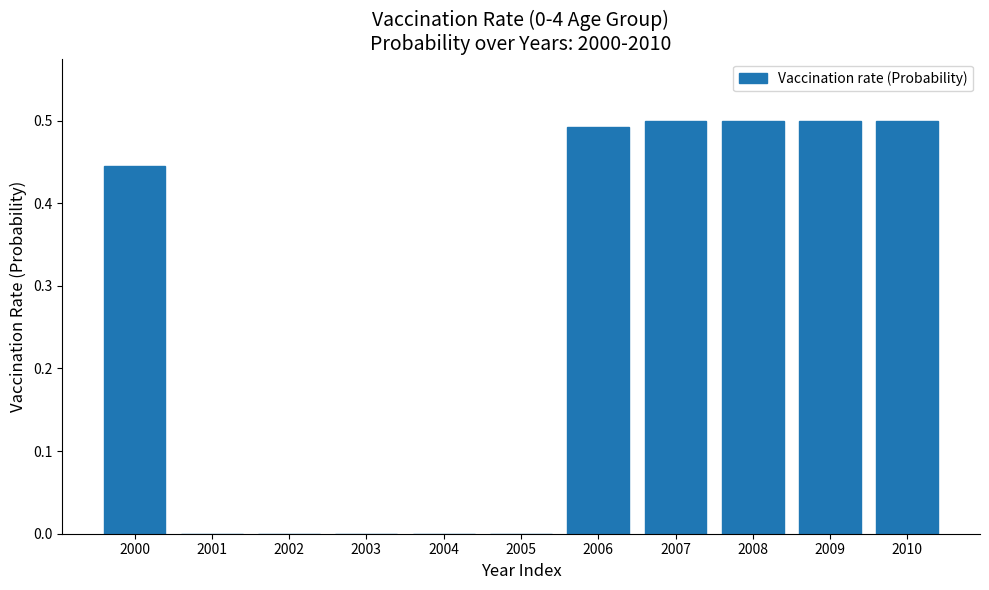

Between 2001 and 2009, which is larger?

2009